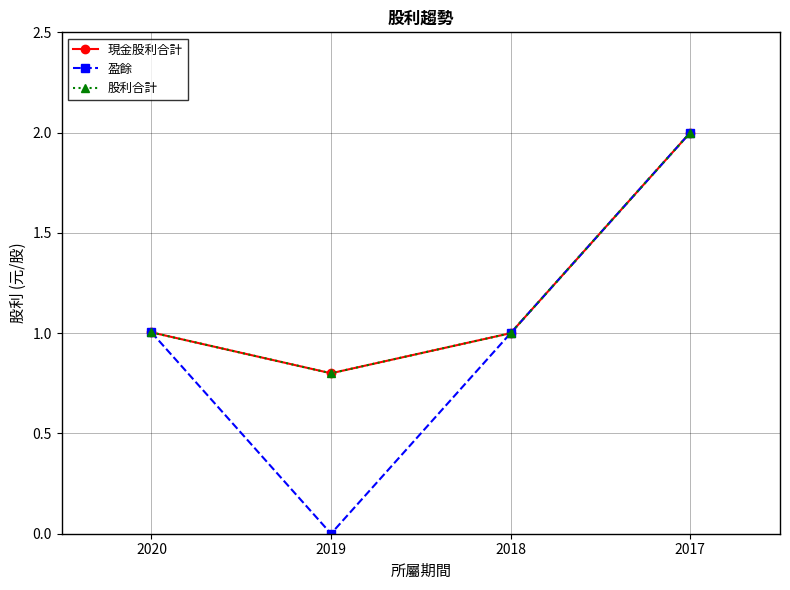

Is this an area chart (filled region under the line)?

No